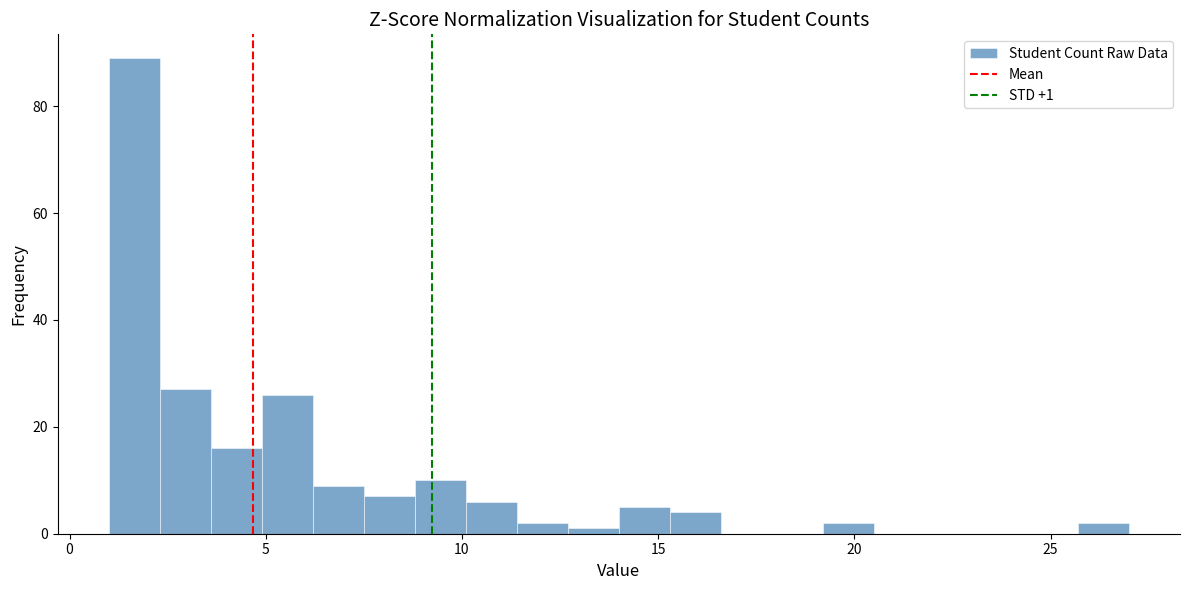

Around what value on the x-axis is the tallest bar? Give the approximate position of its centre, as read against the axis.

1.5